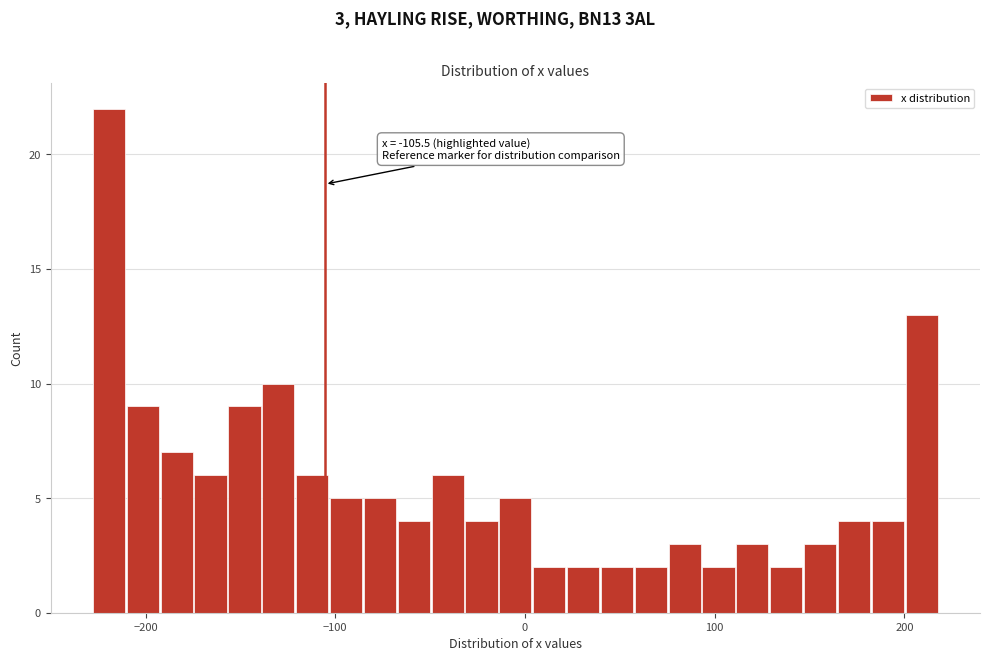

Read against the x-axis, roughly where is the centre of the tallest bar?

-220